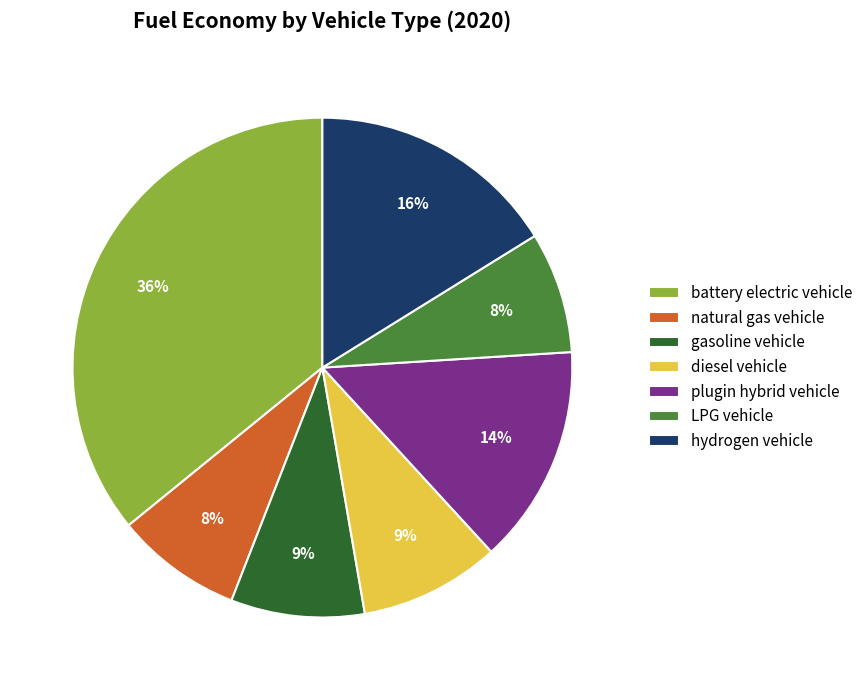

Does gasoline vehicle account for over 50% of the chart?

No